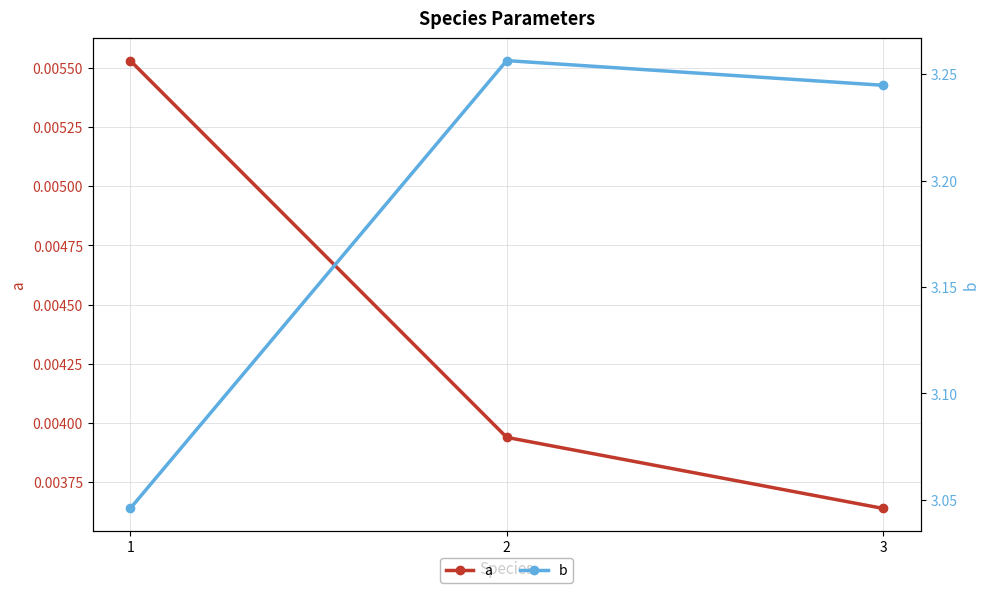

Reading left to right, transcribe all the data shown in this chart.

a: 1=0.0	2=0.0	3=0.0
b: 1=3.0	2=3.3	3=3.2